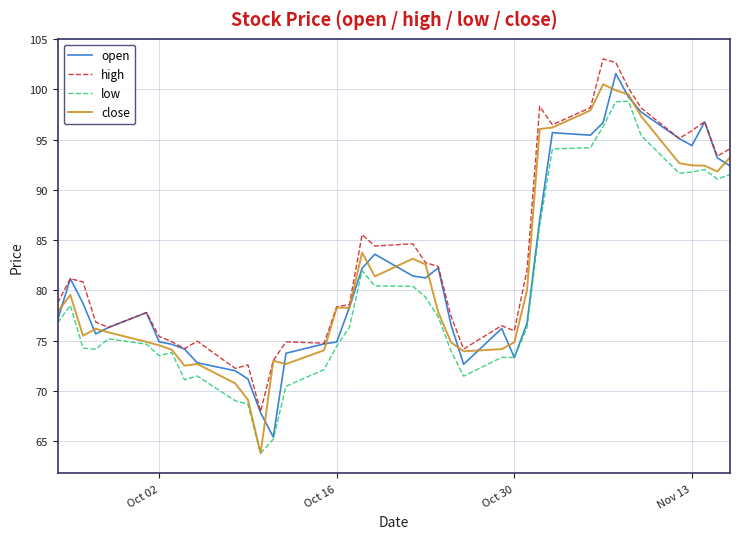

How many lines are shown in the chart?

4